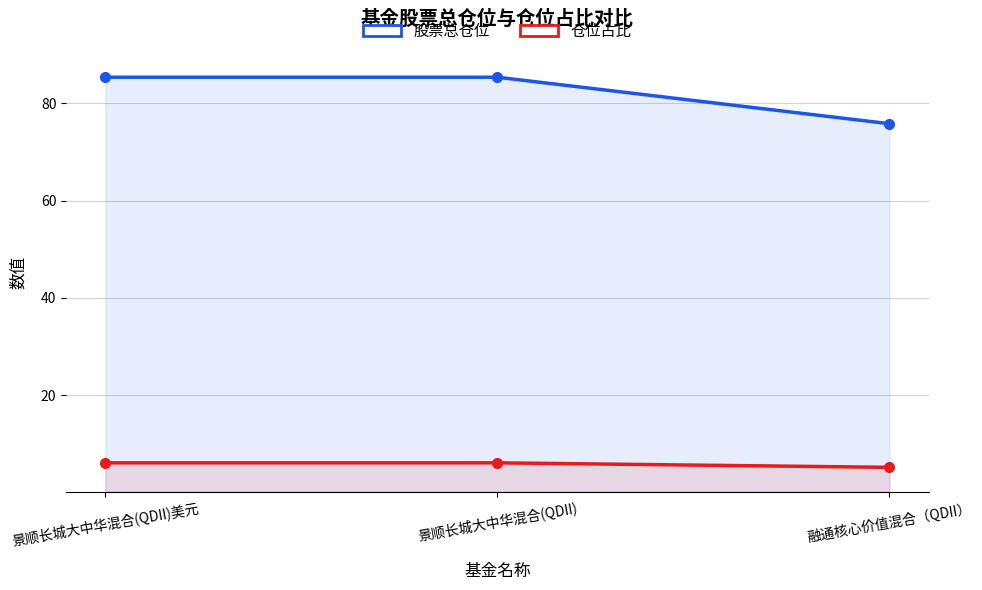

What is the spread (max minus min) of values at 景顺长城大中华混合(QDII)?

79.3